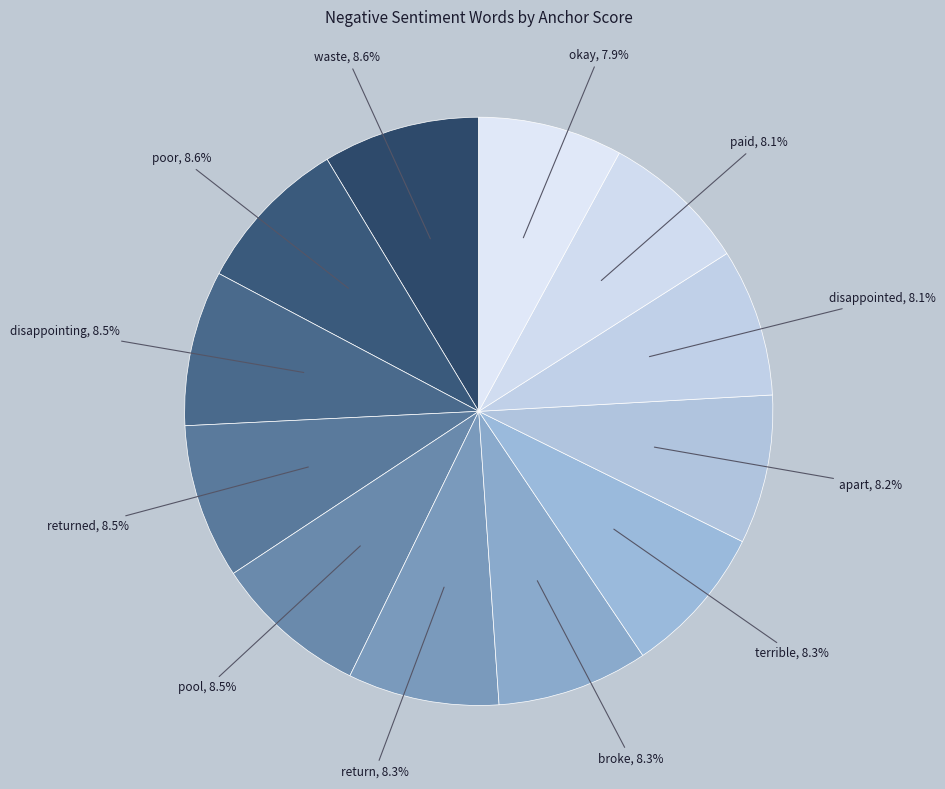

Which slice is the smallest?

okay